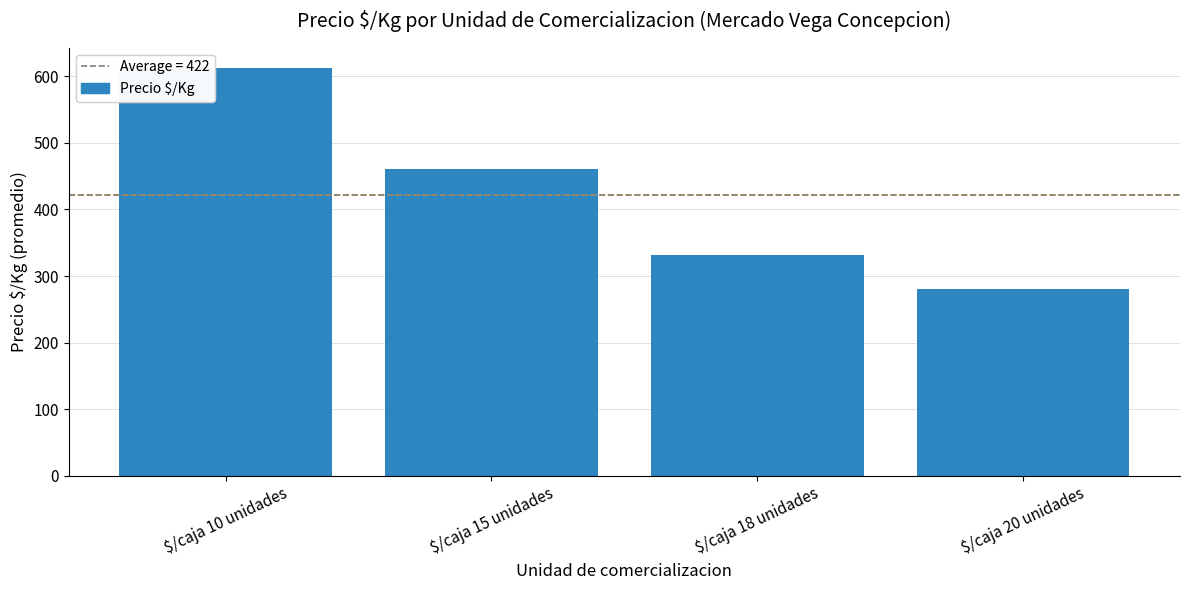

At which category does the chart reach its minimum across all series?

$/caja 20 unidades